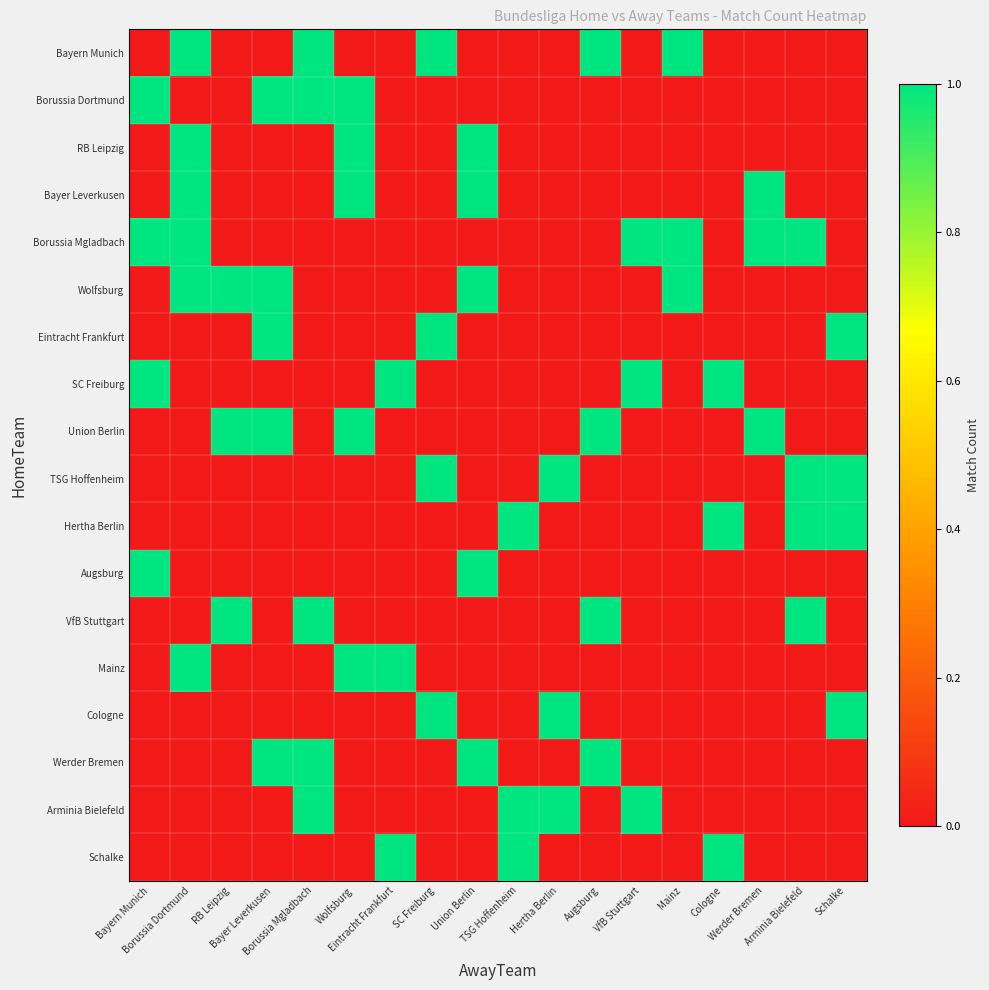

At which category does the chart reach its peak across all series?

Borussia Dortmund